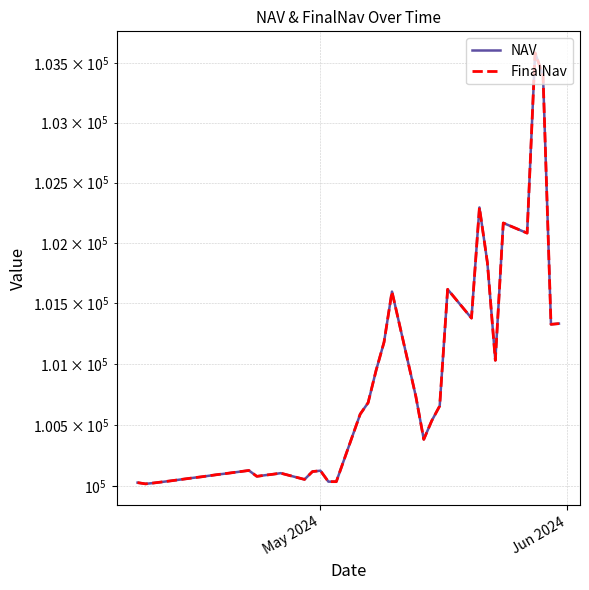

Rank the series by their maximum value, from lowest to highest.

NAV, FinalNav